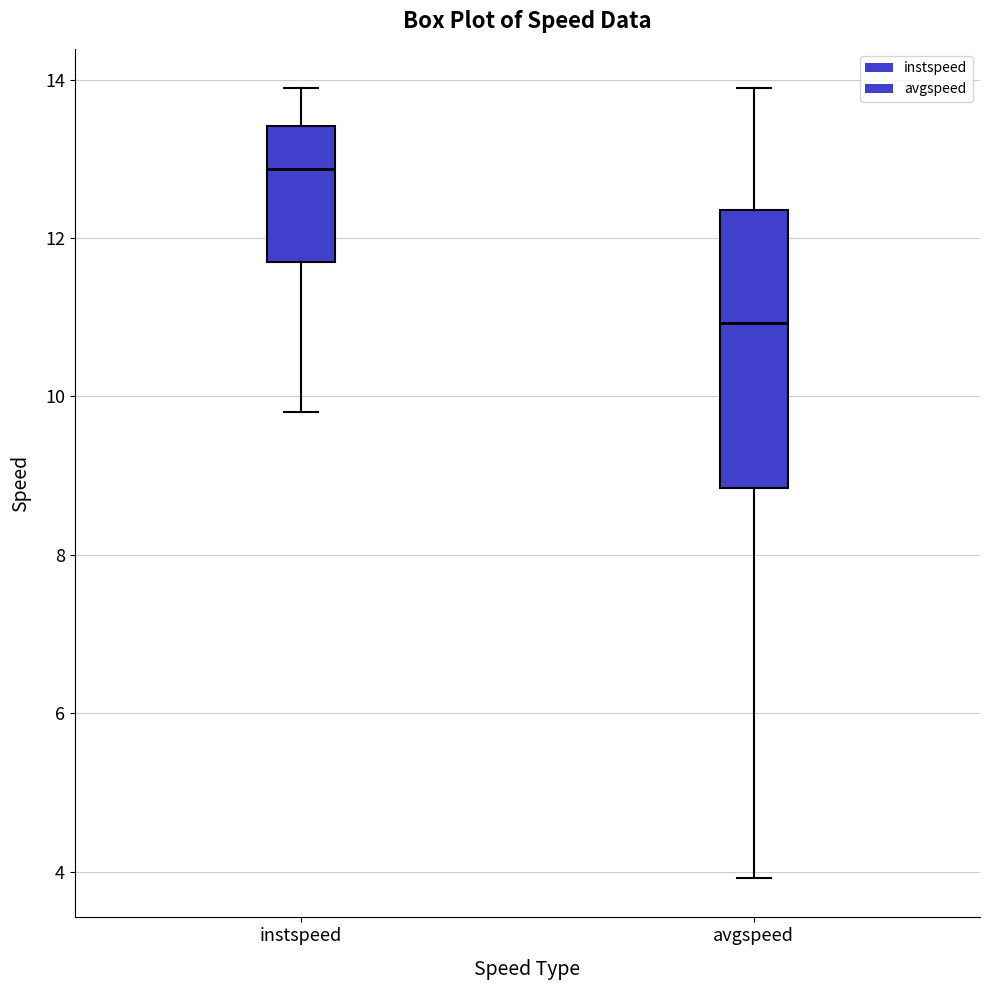

Where does the median line of the box for avgspeed sit on the y-axis? The values are not printed on the chart, so give them approximately, as read against the axis.

11.0